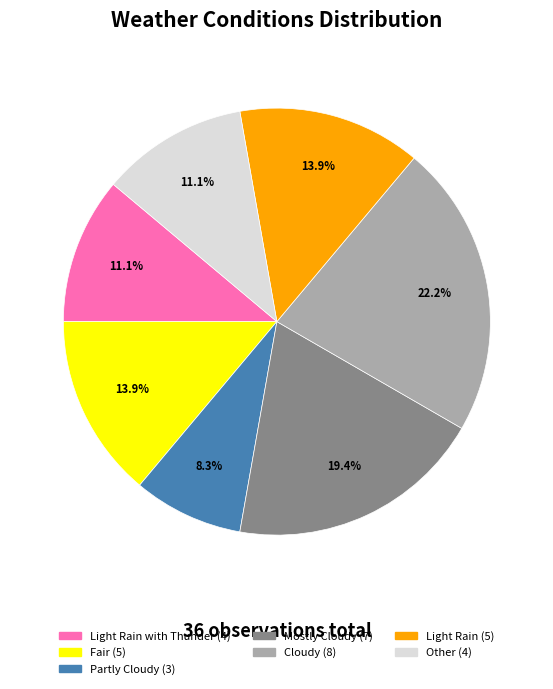

To the nearest percent, what is the difference between the largest and smallest slice percentages?

14%